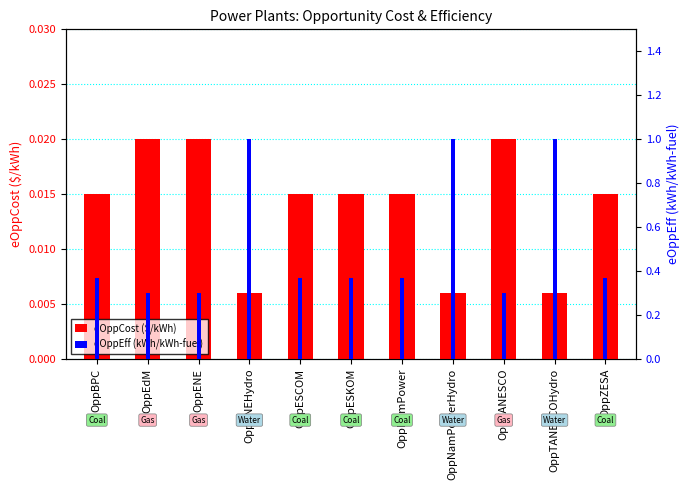

Reading right to left, what are all the values shown in this chart?

eOppCost ($/kWh): OppZESA=0.0	OppTANESCOHydro=0.0	OppTANESCO=0.0	OppNamPowerHydro=0.0	OppNamPower=0.0	OppESKOM=0.0	OppESCOM=0.0	OppENEHydro=0.0	OppENE=0.0	OppEdM=0.0	OppBPC=0.0
eOppEff (kWh/kWh-fuel): OppZESA=0.4	OppTANESCOHydro=1.0	OppTANESCO=0.3	OppNamPowerHydro=1.0	OppNamPower=0.4	OppESKOM=0.4	OppESCOM=0.4	OppENEHydro=1.0	OppENE=0.3	OppEdM=0.3	OppBPC=0.4